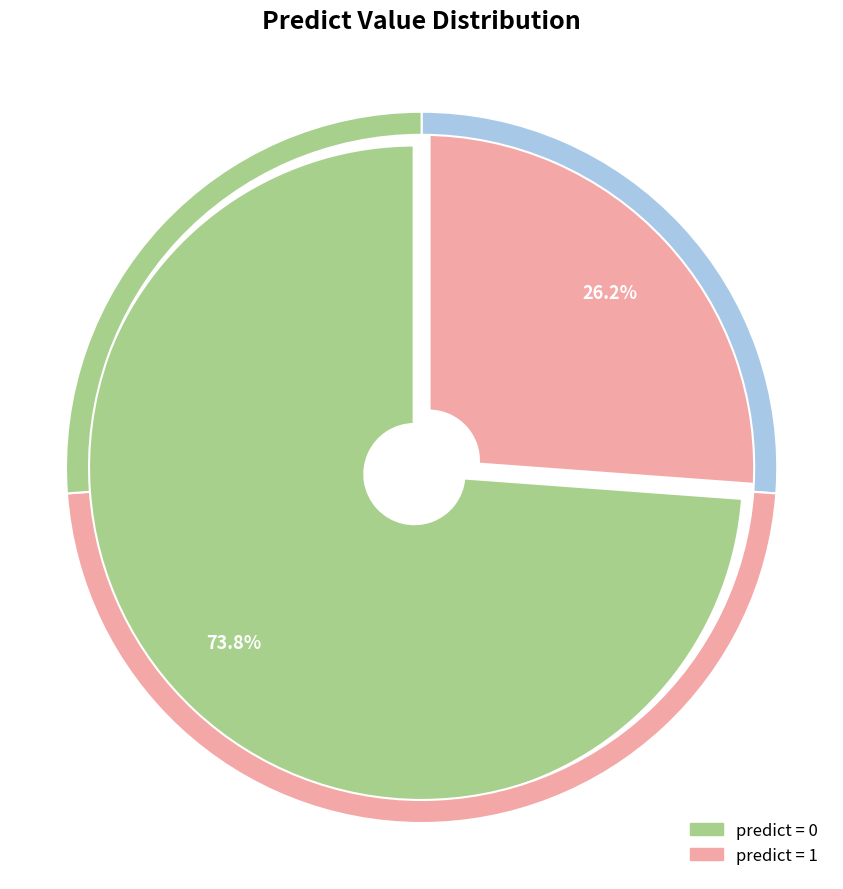

Is it true that predict_0 is 74% of the pie?

True